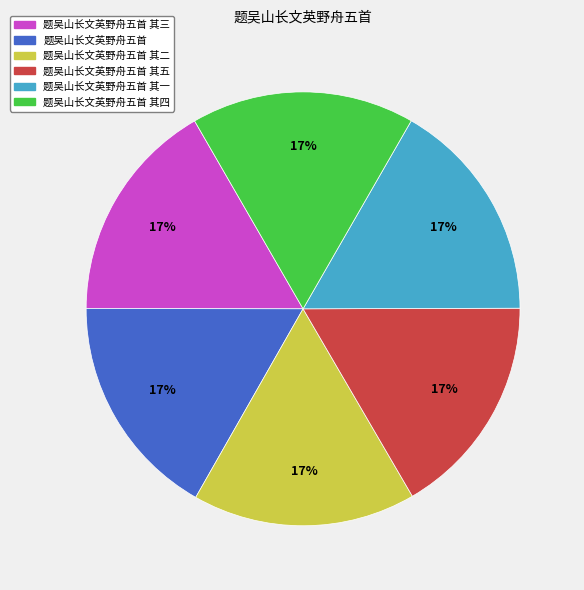

Is the sum of 题吴山长文英野舟五首 and 题吴山长文英野舟五首 其三 greater than half?

No